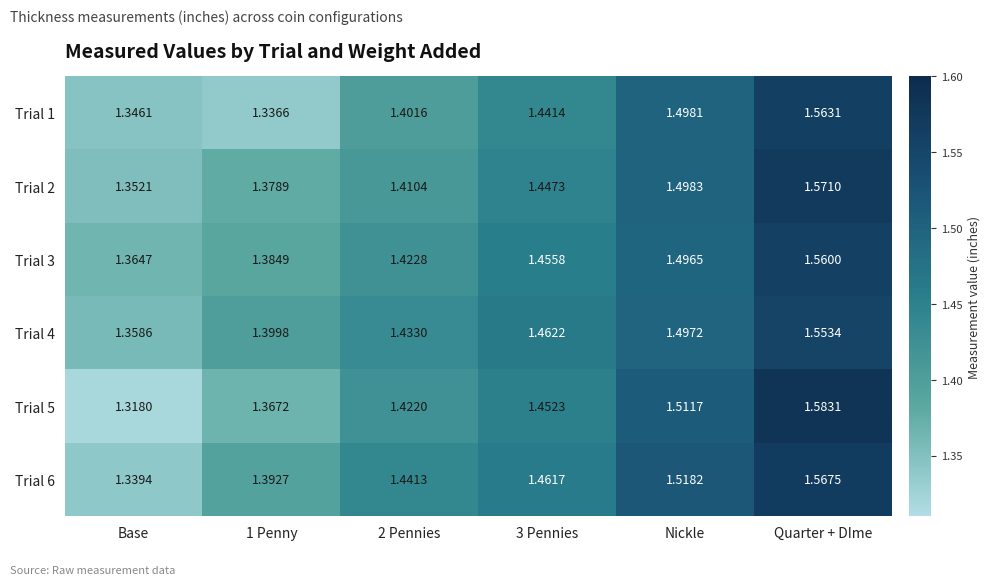

At which category is the sum across all series the highest?

Quarter + DIme